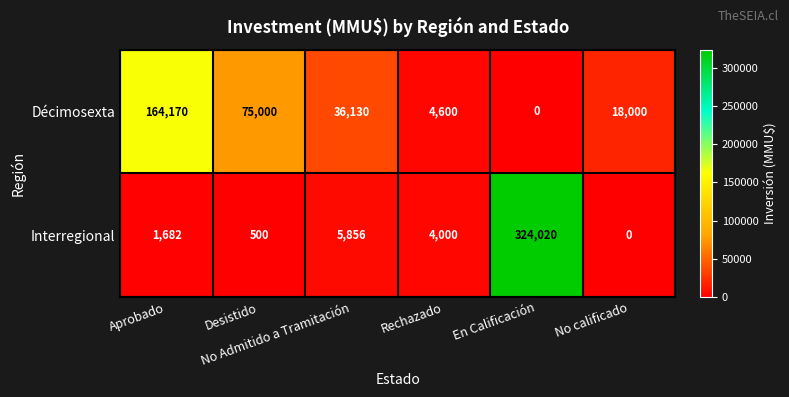

List the series in order of their overall mean, highest first.

Interregional, Décimosexta